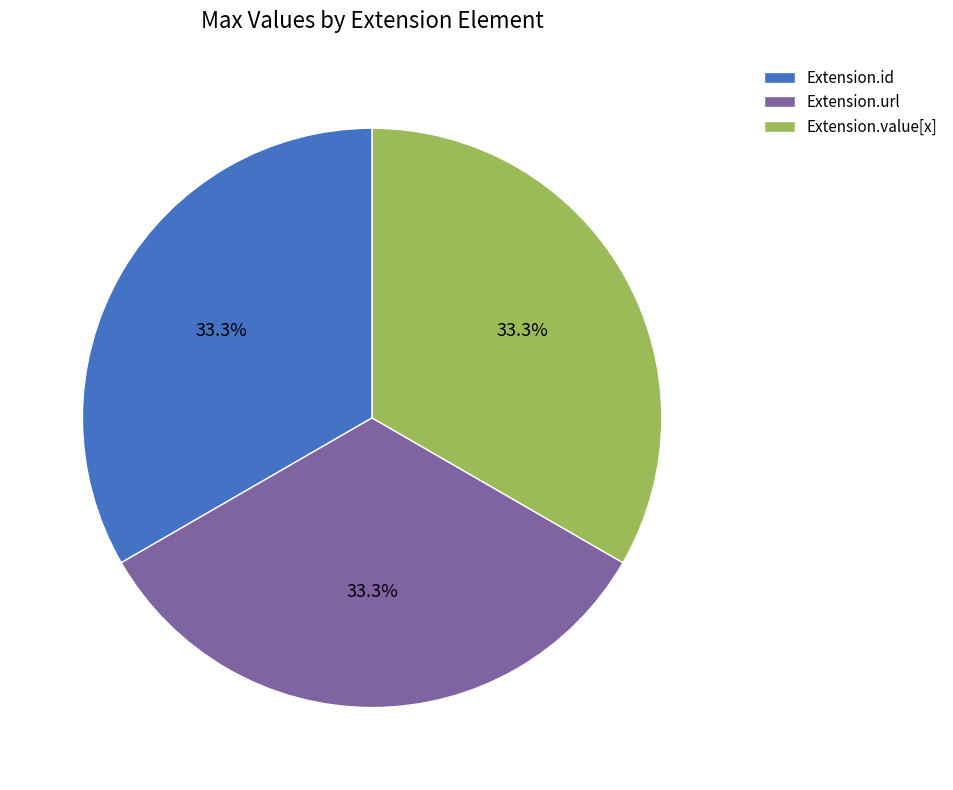

Approximately how many times larger is the value at Extension.value[x] compared to Extension.id?

1.0